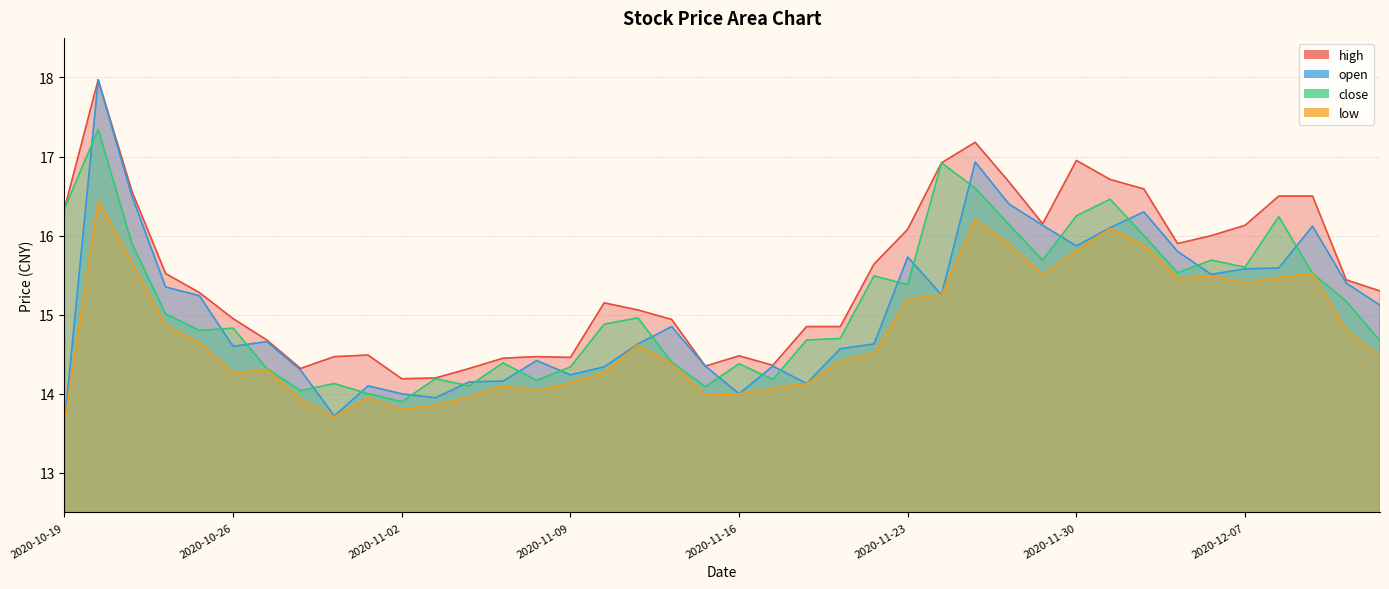

Which series has the largest range (max minus min)?

open